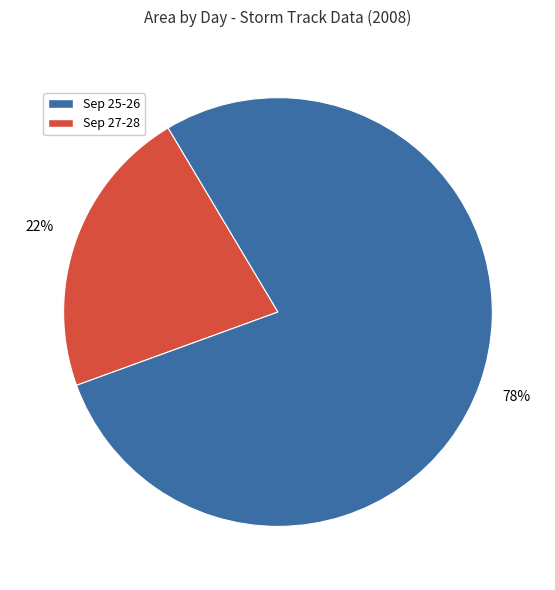

Does any single category account for the majority?

Yes